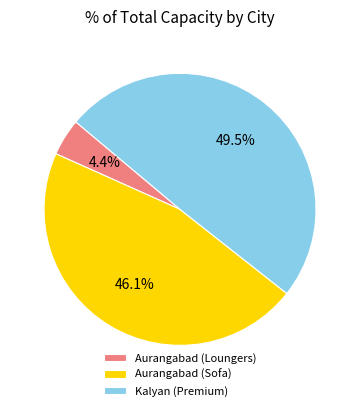

Is it true that Aurangabad (Sofa) is 46% of the pie?

True